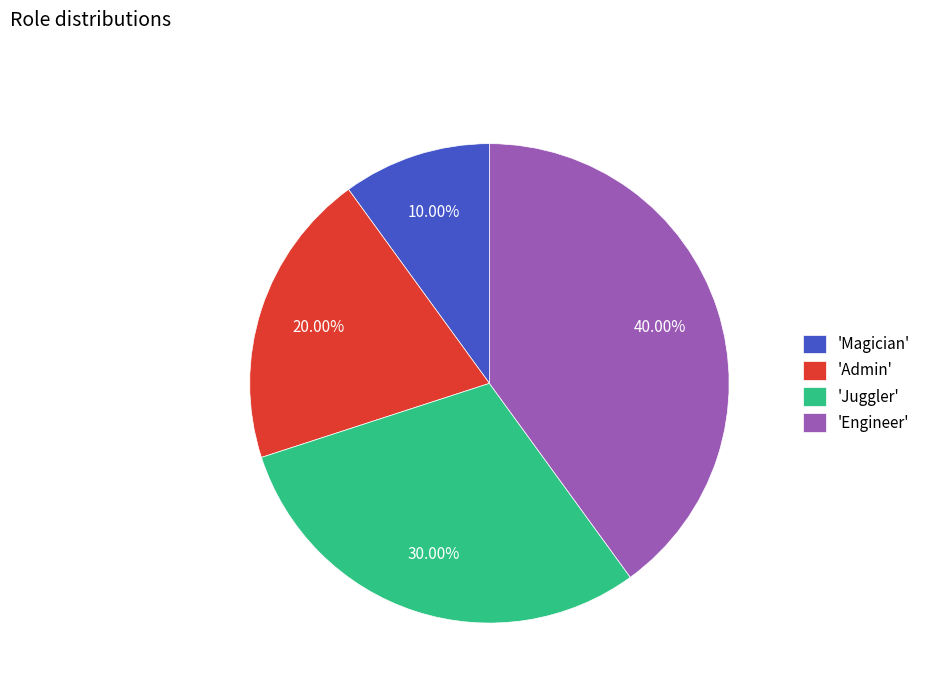

Which has a higher value, 'Magician' or 'Admin'?

'Admin'